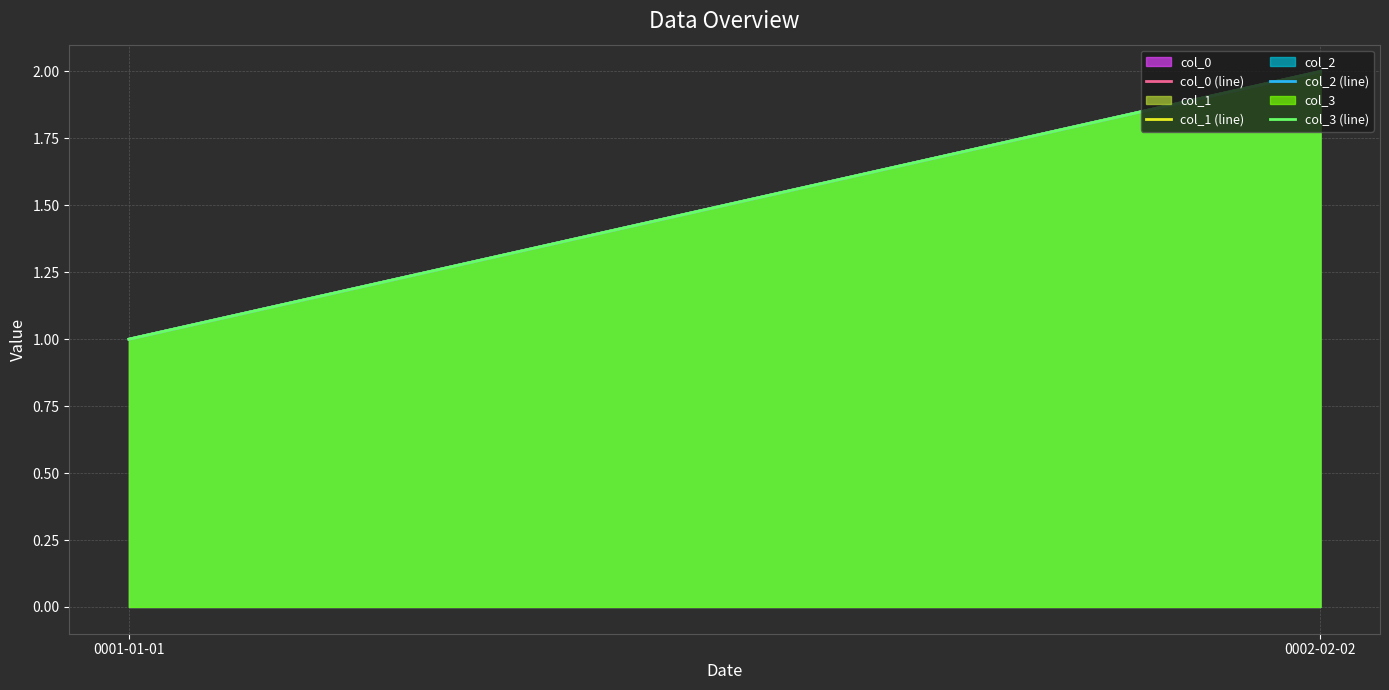

List the series in order of their peak value, highest first.

col_0 (line), col_1 (line), col_2 (line), col_3 (line)